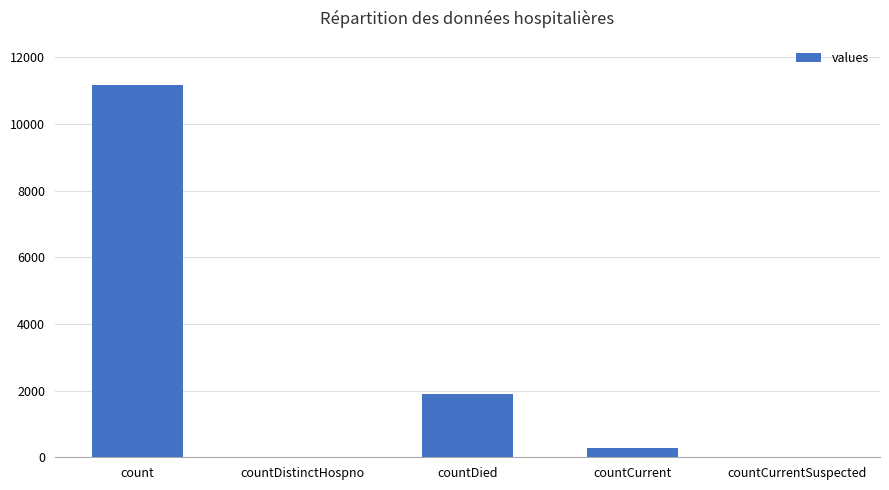

The value at countCurrentSuspected is 0. True or false?

True